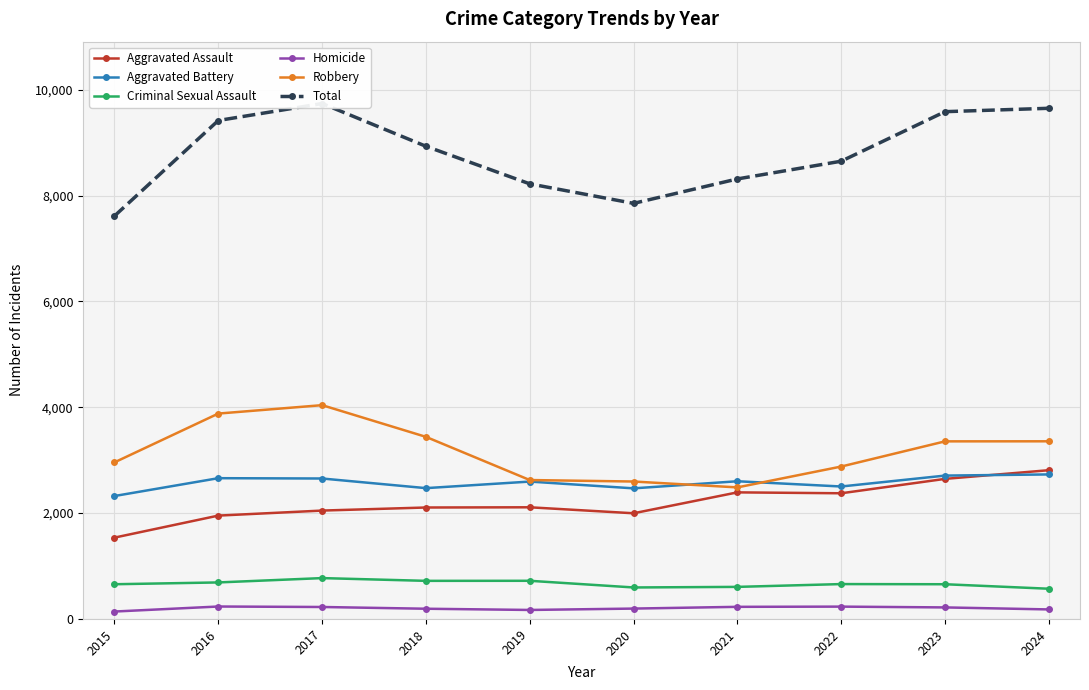

Is this an area chart (filled region under the line)?

No